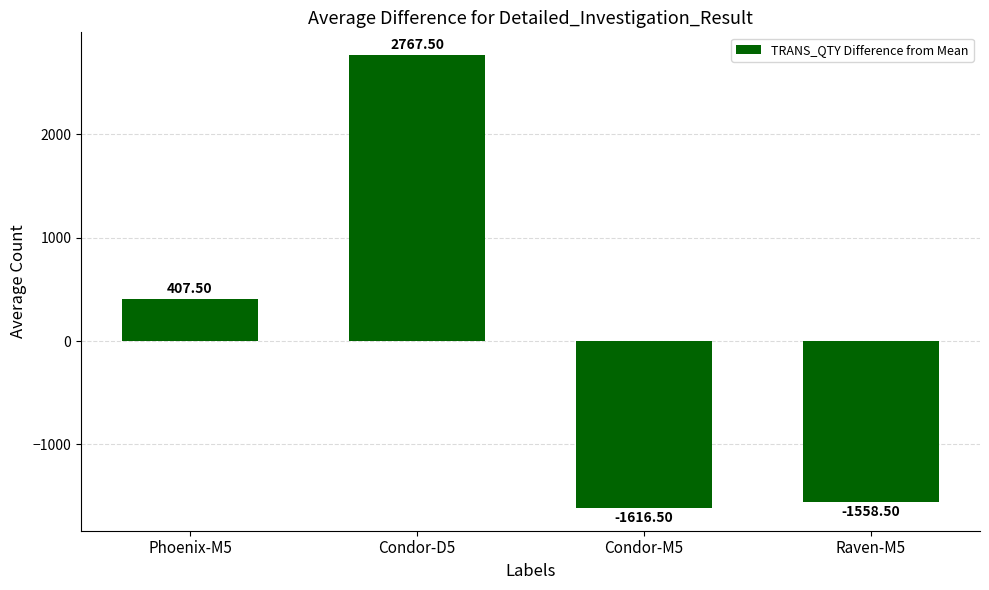

At which category does the chart reach its minimum across all series?

Condor-M5